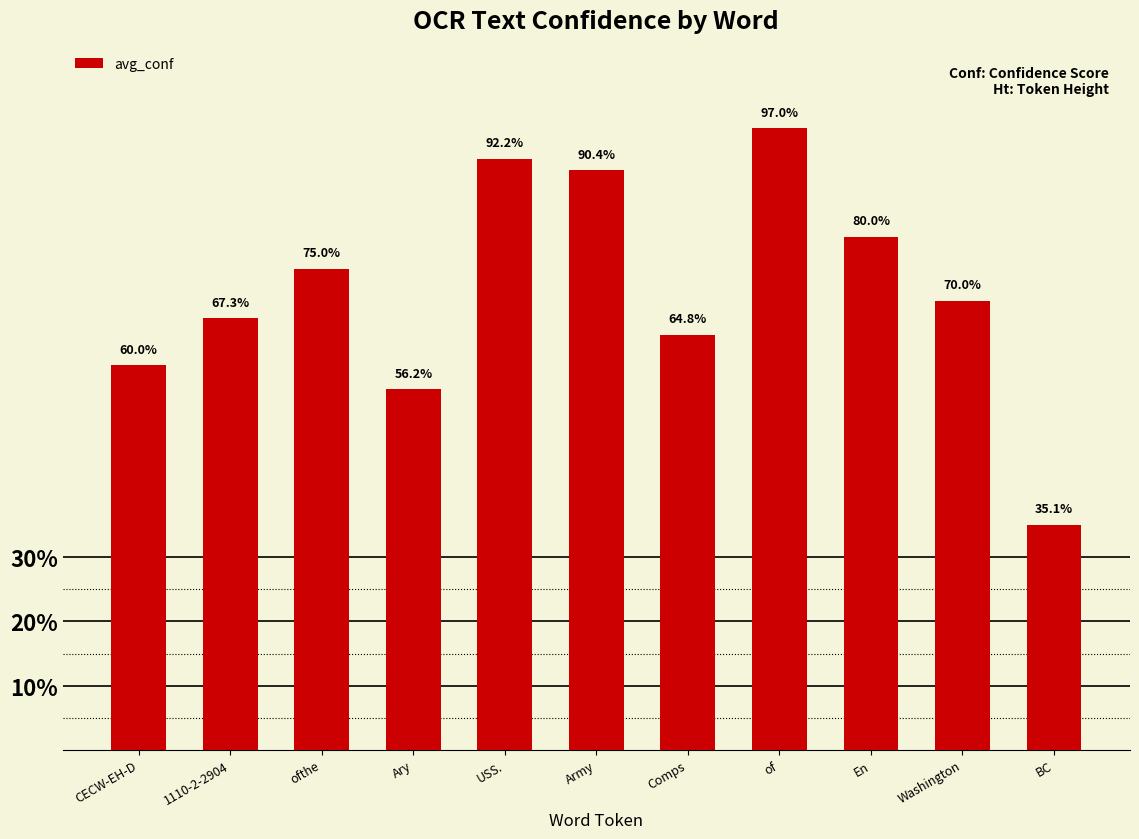

What is the label of the 10th bar from the right?

1110-2-2904